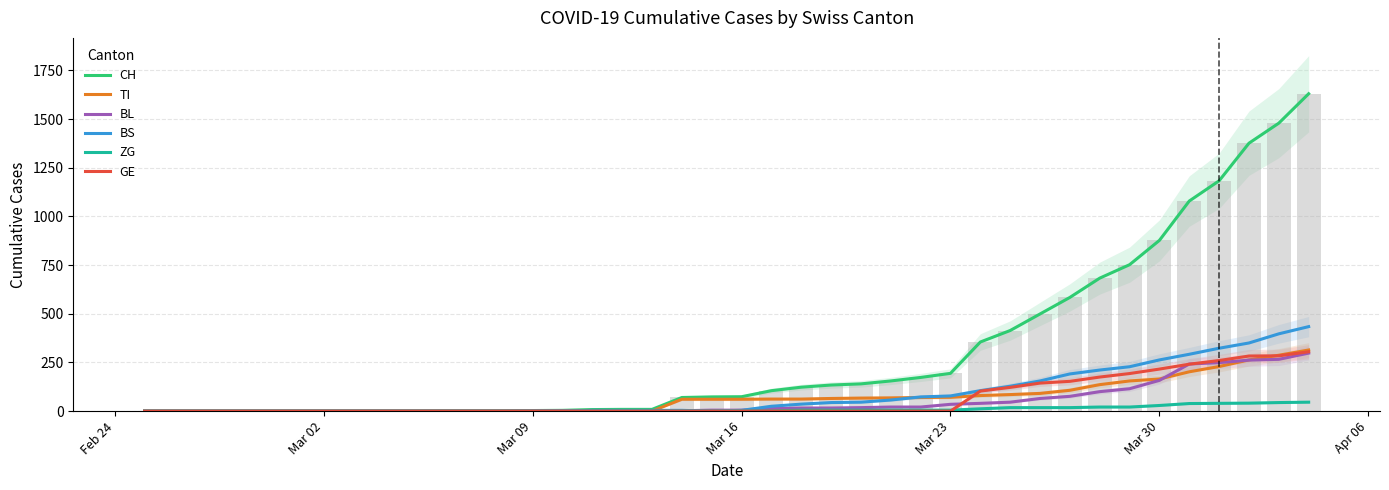

What is the maximum value for ZG?

46